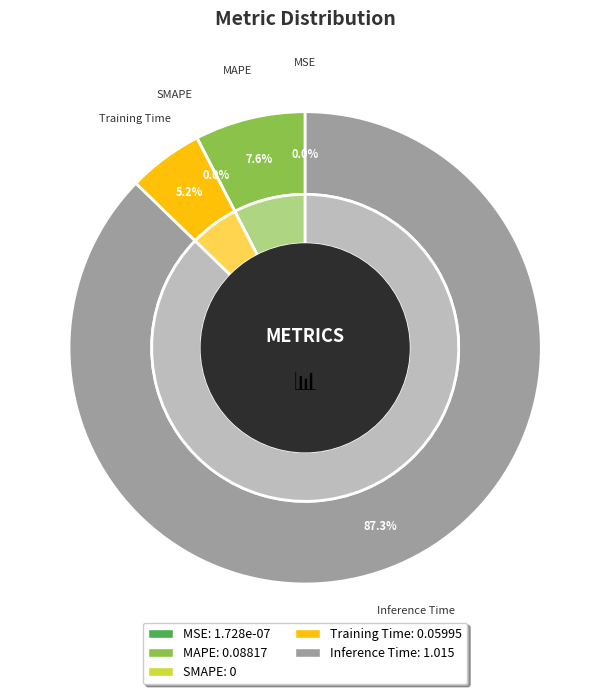

To the nearest percent, what is the average slice percentage?

20%